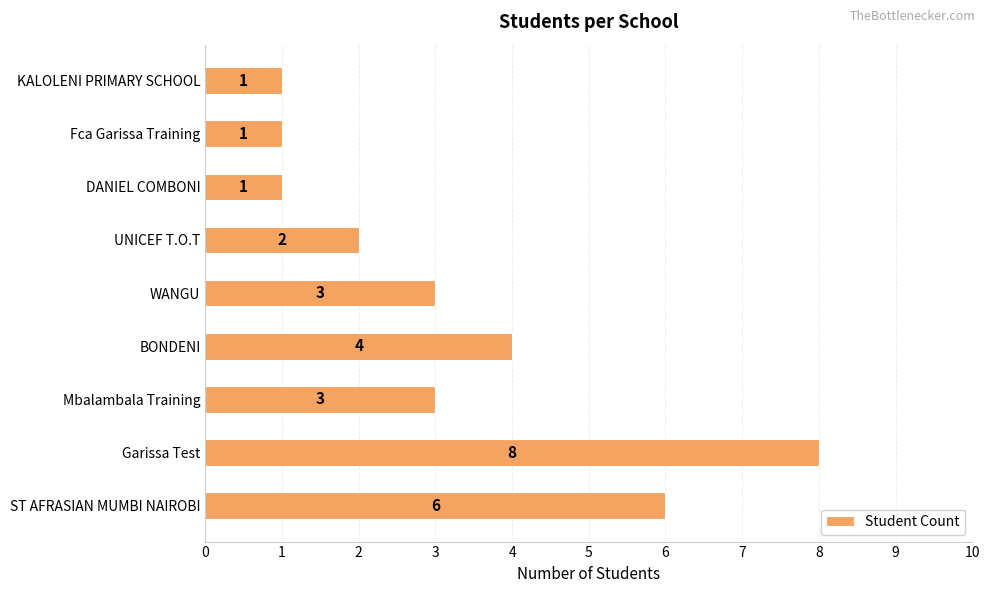

What is the smallest value displayed?

1